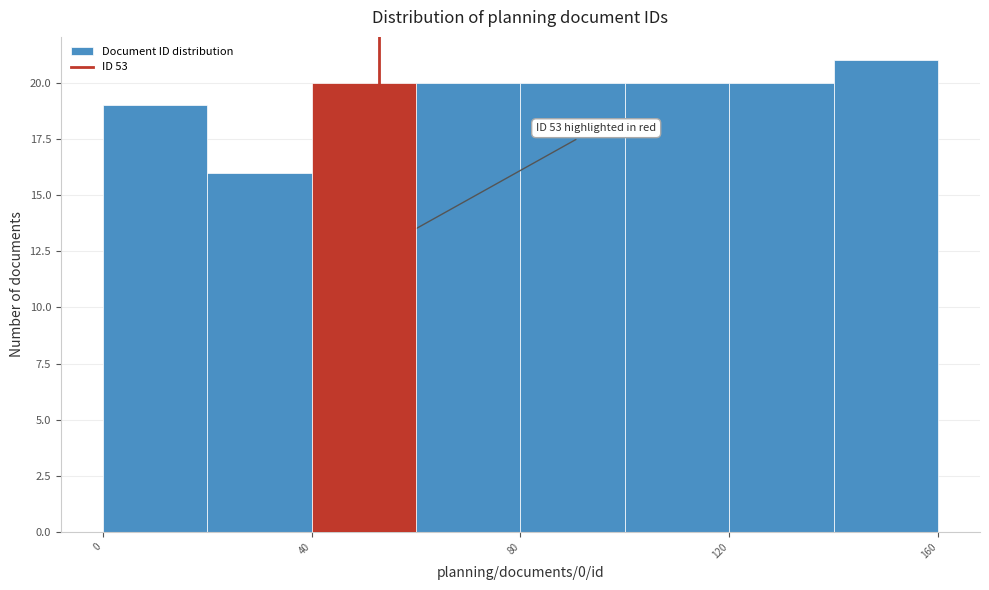

Over which range of the x-axis is the bar tallest?

140 to 160